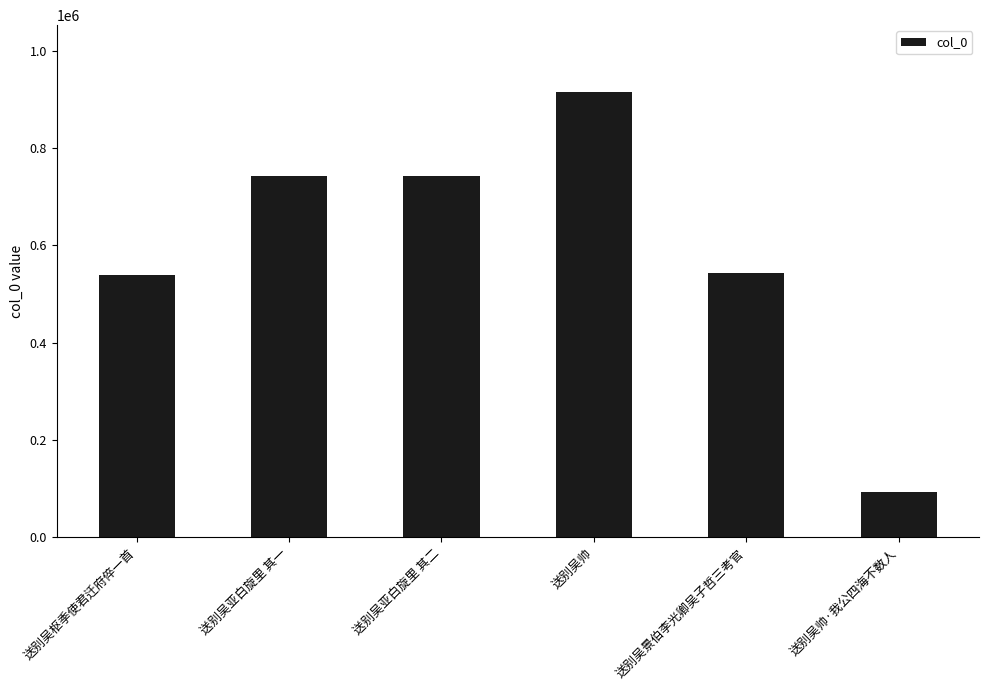

What is the sum of the values at 送别吴枢季使君迁府倅一首 and 送别吴亚白旋里 其一?

1281066